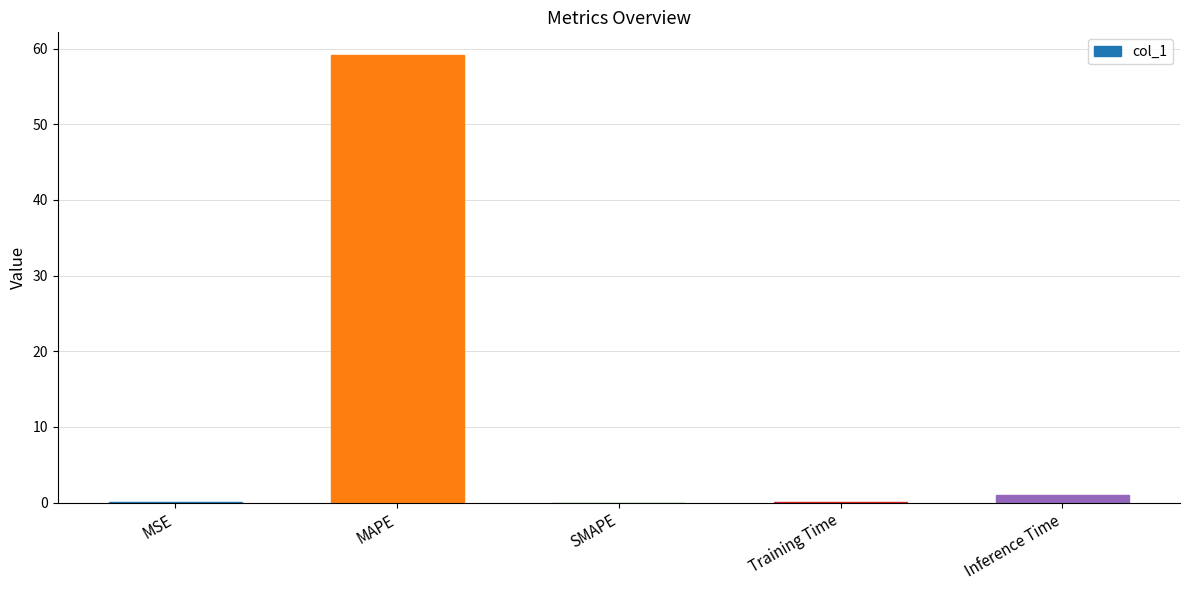

Read the value at Training Time.

0.1